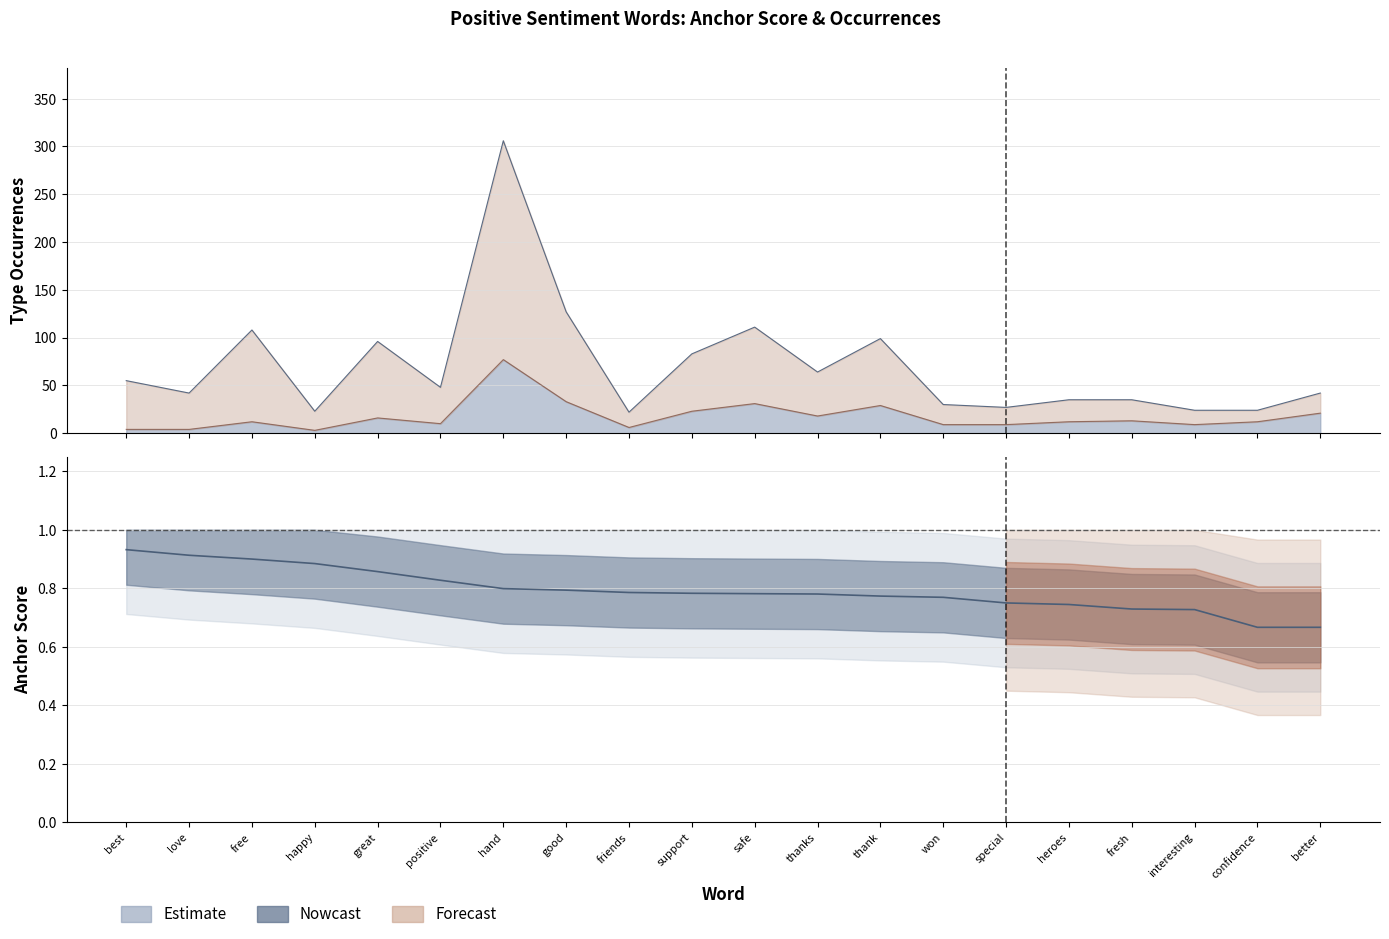

What is the label of the 14th point from the right?

hand